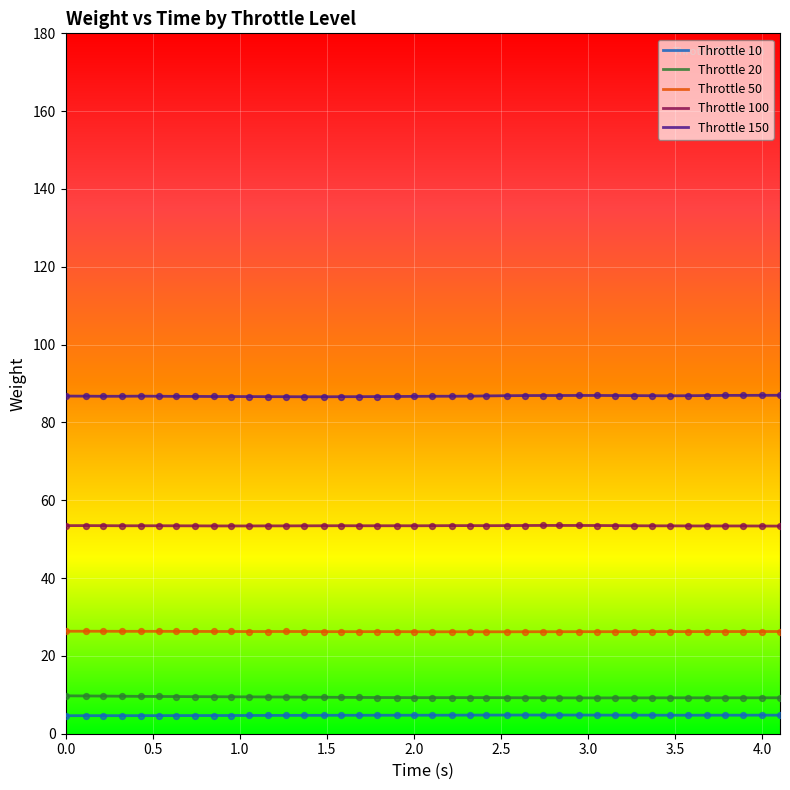

Which series has the largest total across all categories?

Throttle 150